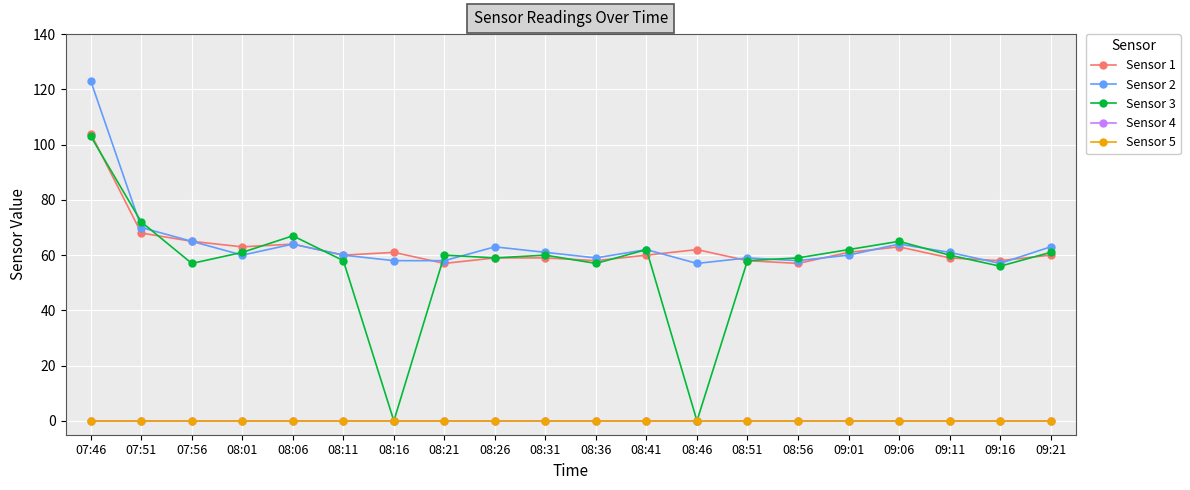

True or false: Sensor 4 and Sensor 1 intersect in this chart.

False